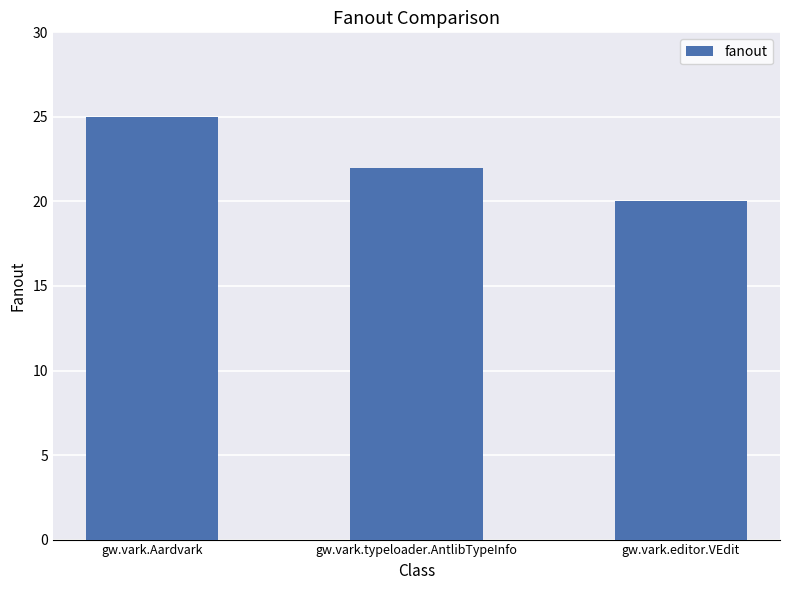

Reading left to right, list all the values displayed in this chart.

25	22	20